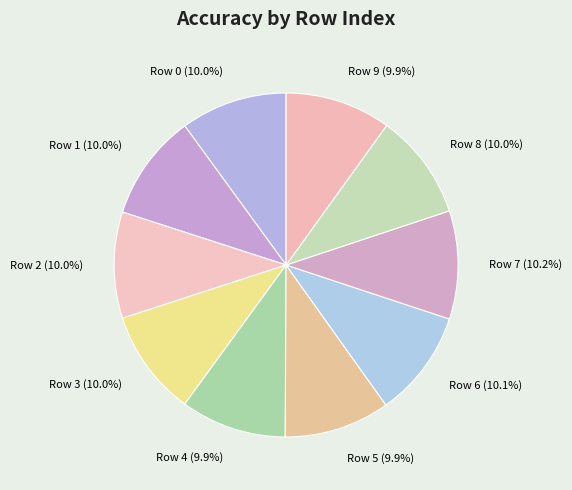

Combined, do Row 7 and Row 6 account for over 50%?

No